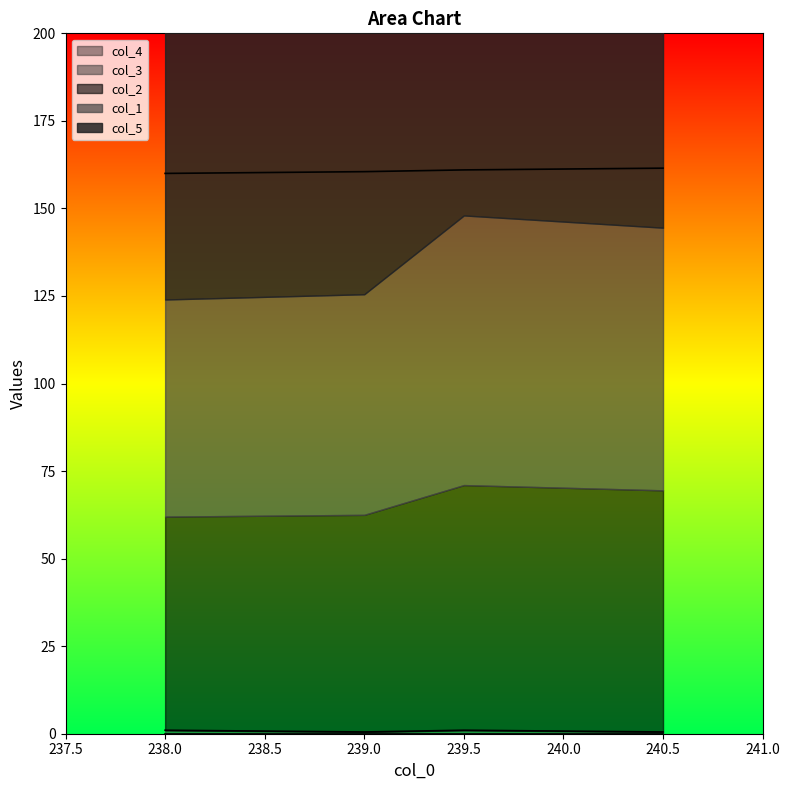

What is the value of the col_3 point at the 2nd from the left?

0.5